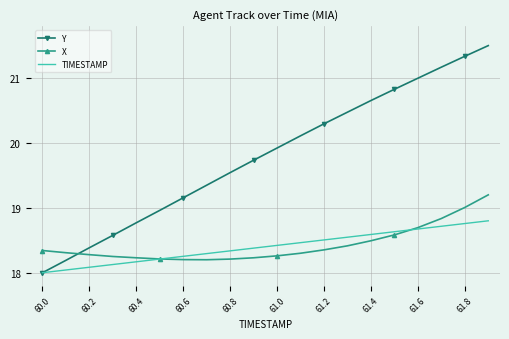

List the series in order of their peak value, lowest first.

TIMESTAMP, X, Y